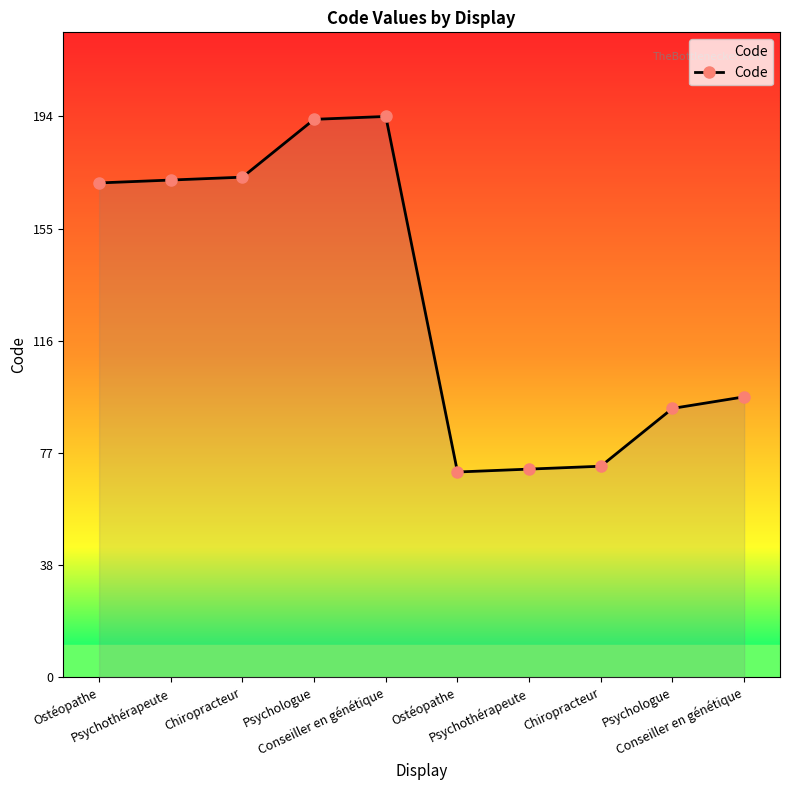

How many lines are shown in the chart?

1